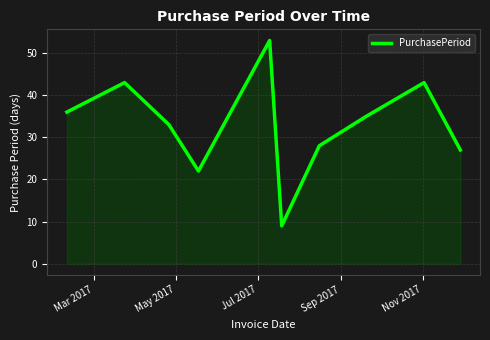

What is the minimum value shown in the chart?

9